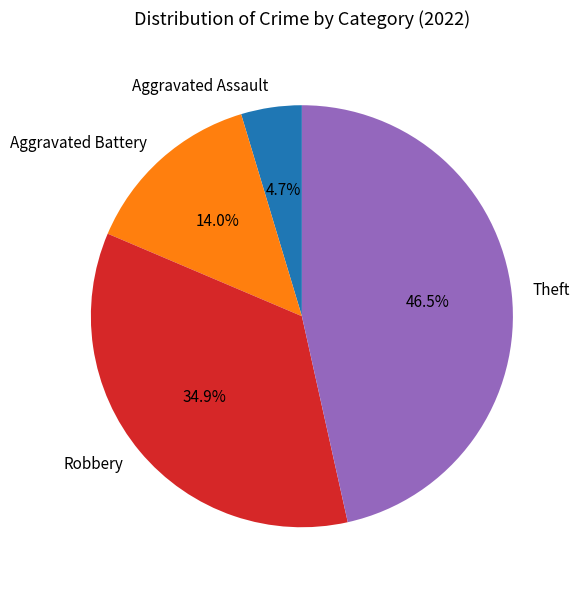

What is the largest slice in the pie chart?

Theft